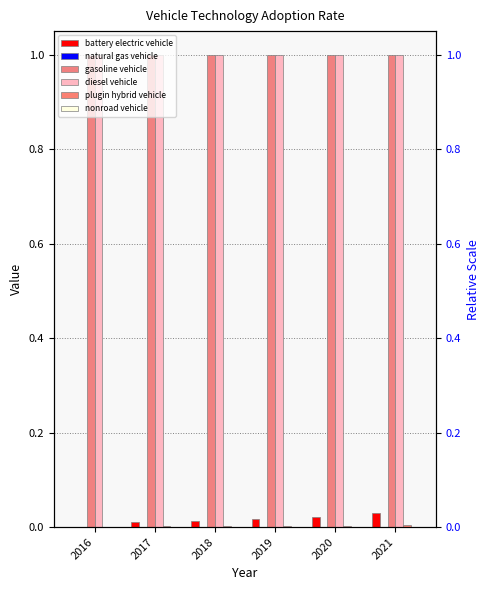

How many distinct data groups are displayed?

6